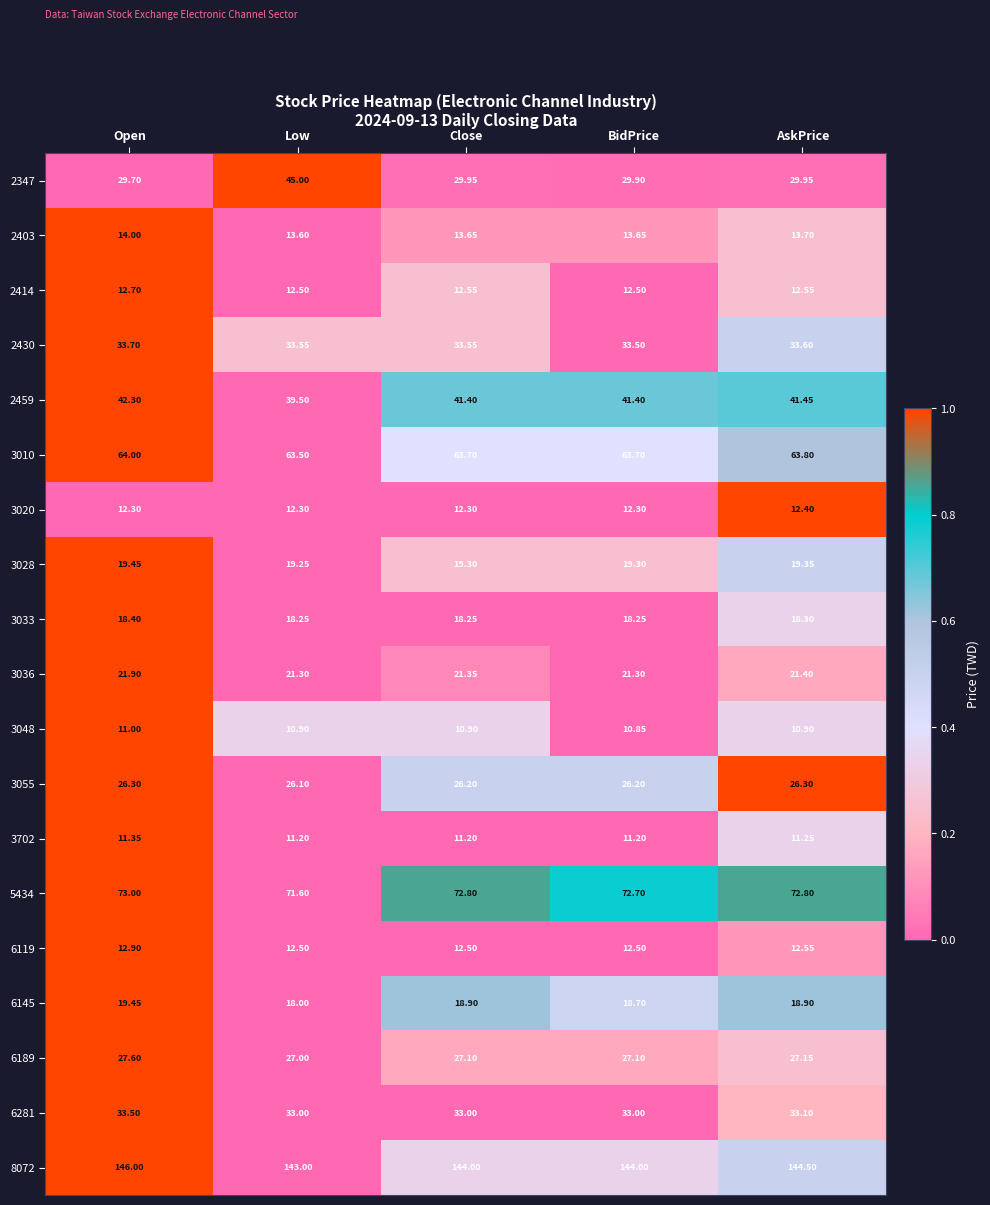

At which label does 3048 reach its minimum?

BidPrice